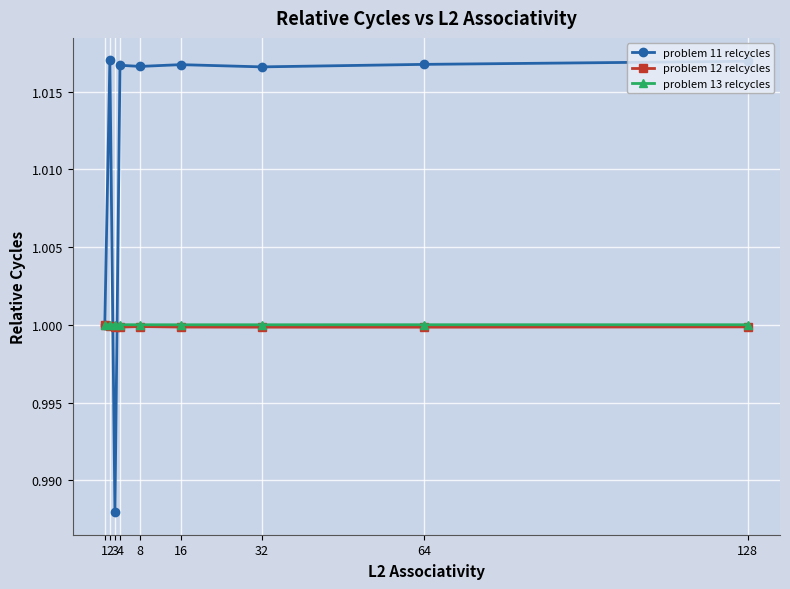

At which category does problem 11 relcycles reach its first local peak?

2